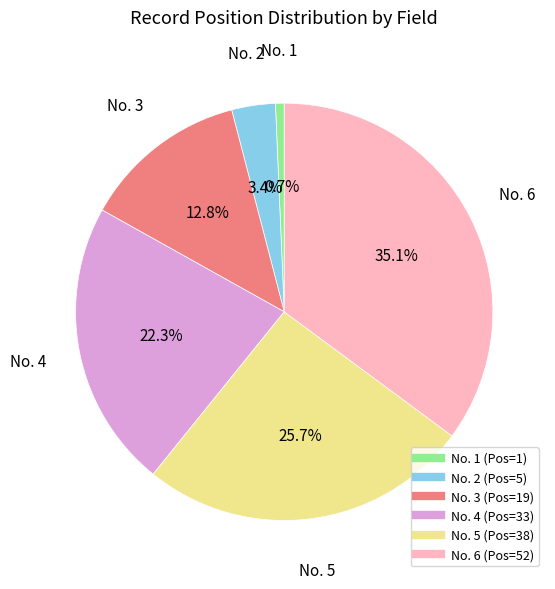

Does any single category account for the majority?

No